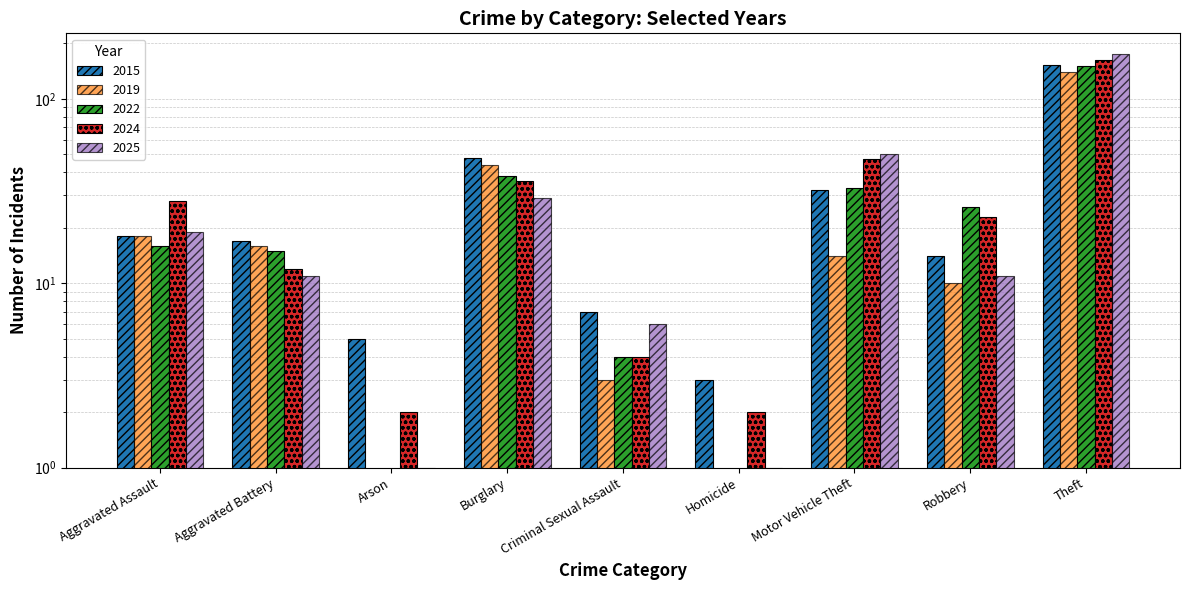

How many bars are there in each group?

5